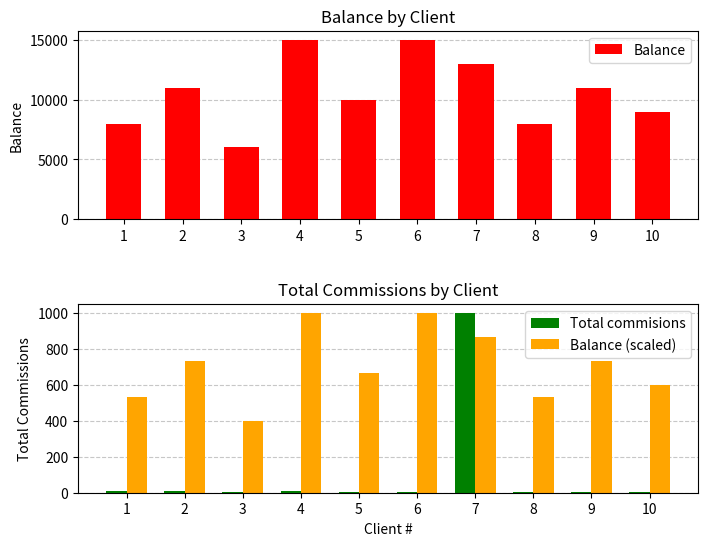

Which series changed the most between 2 and 10?

Balance